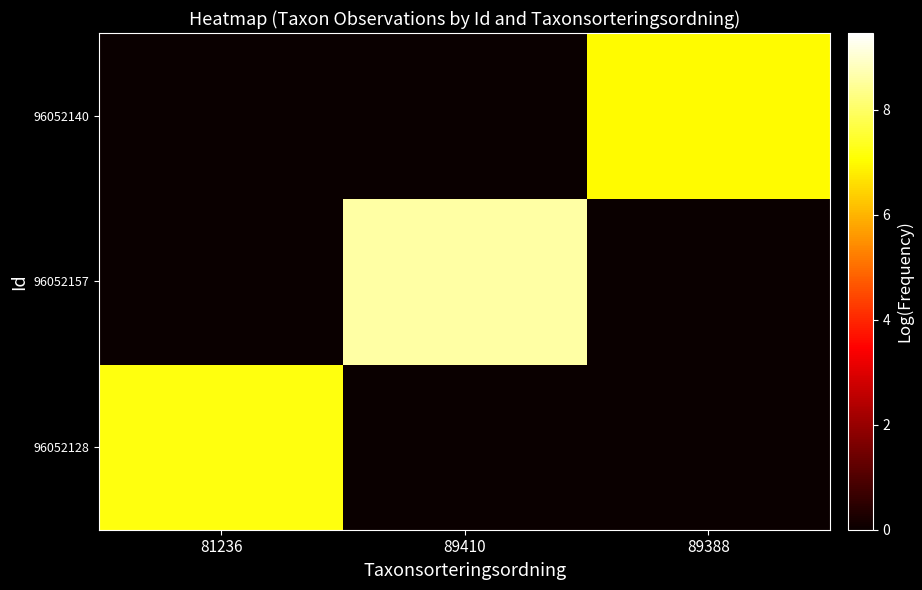

What is the greatest value displayed?

8.6